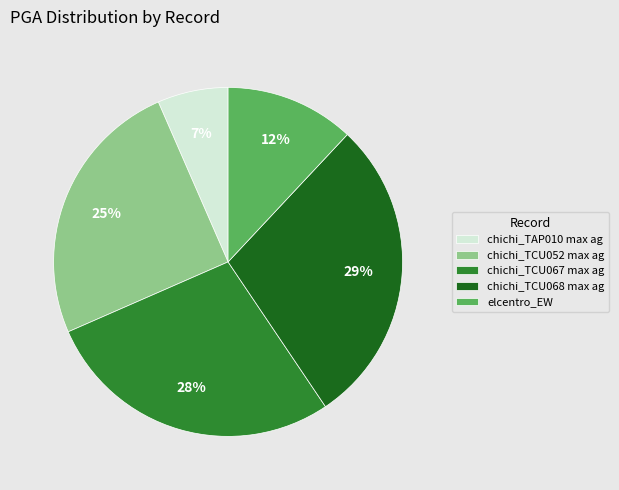

Do chichi_TCU052 max ag and chichi_TCU067 max ag together represent more than half of the pie?

Yes